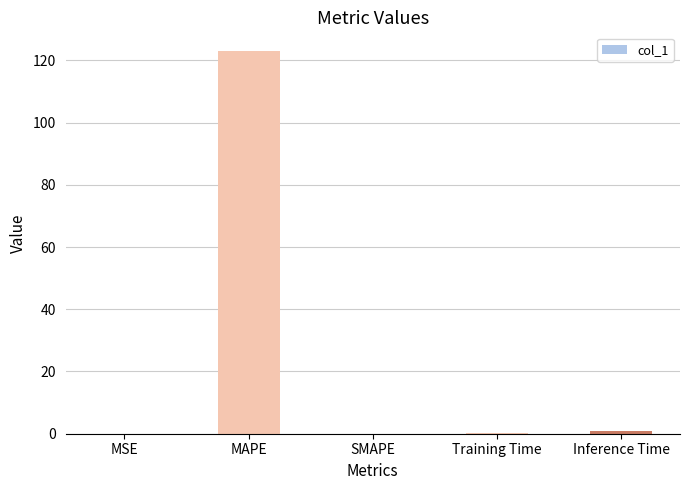

What is the sum of all values?

124.1